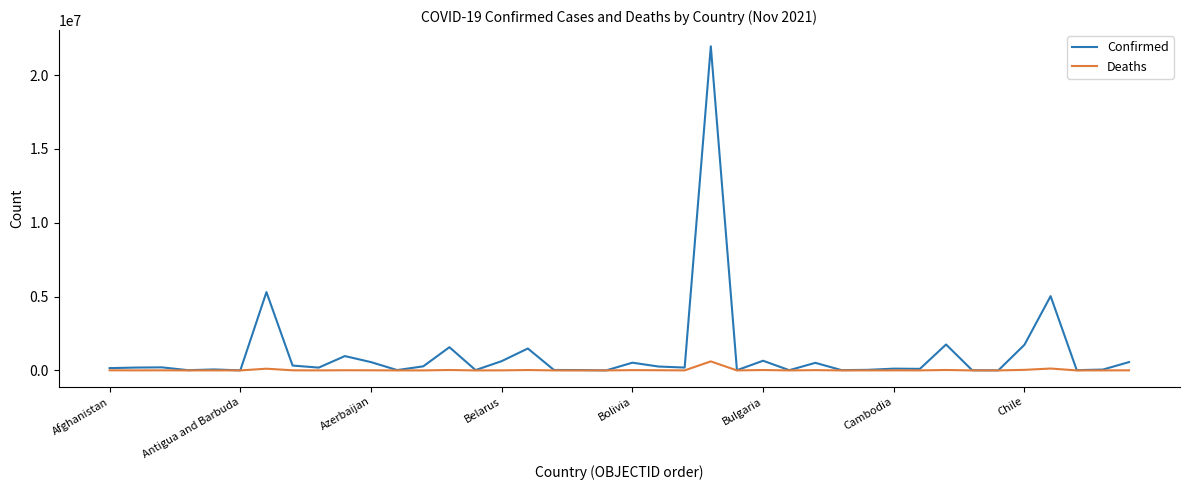

What is the greatest value displayed?

21957967